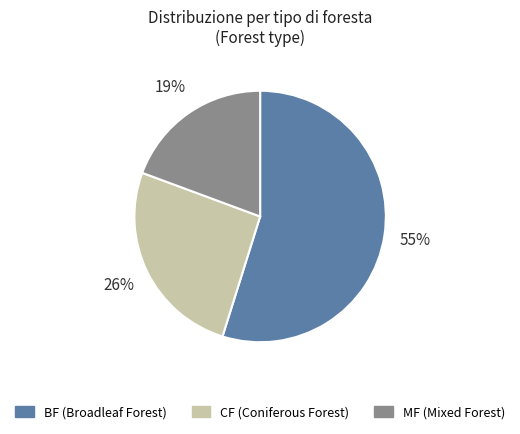

True or false: MF accounts for 8% of the total.

False